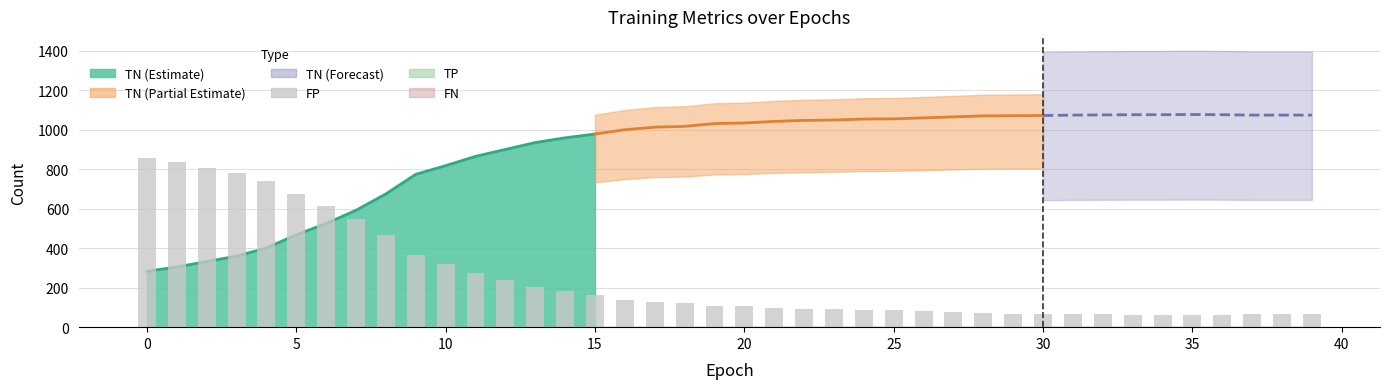

What is the minimum value shown in the chart?

63